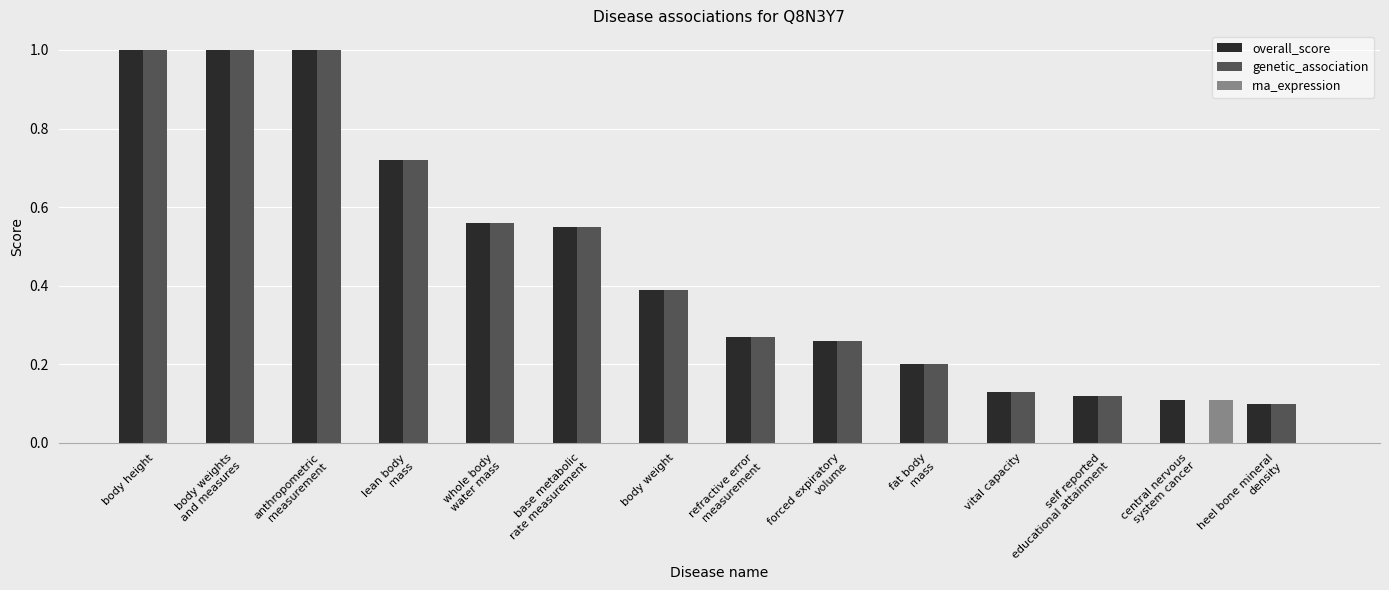

The value of rna_expression at central nervous
system cancer is 0.2. True or false?

False